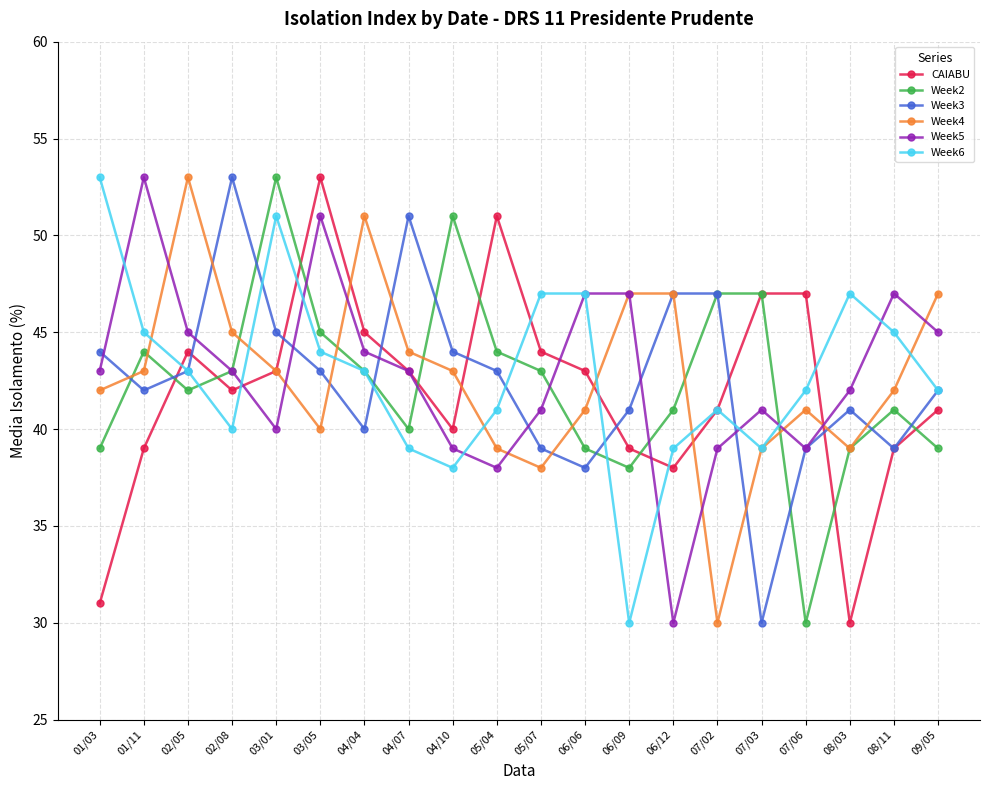

At which label does Week6 first exceed 43?

01/03